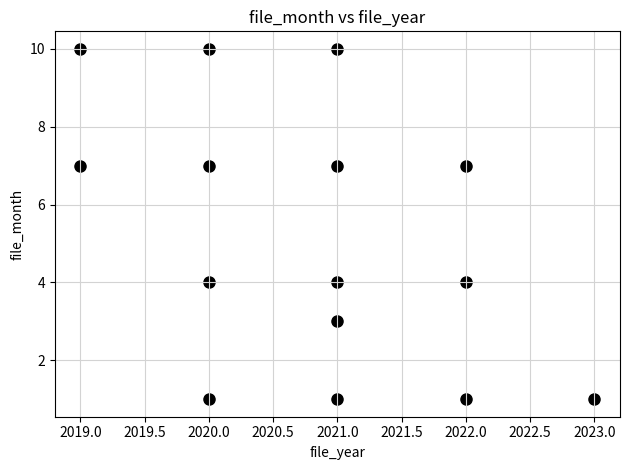

What is the range of Y values (max minus min)?

9